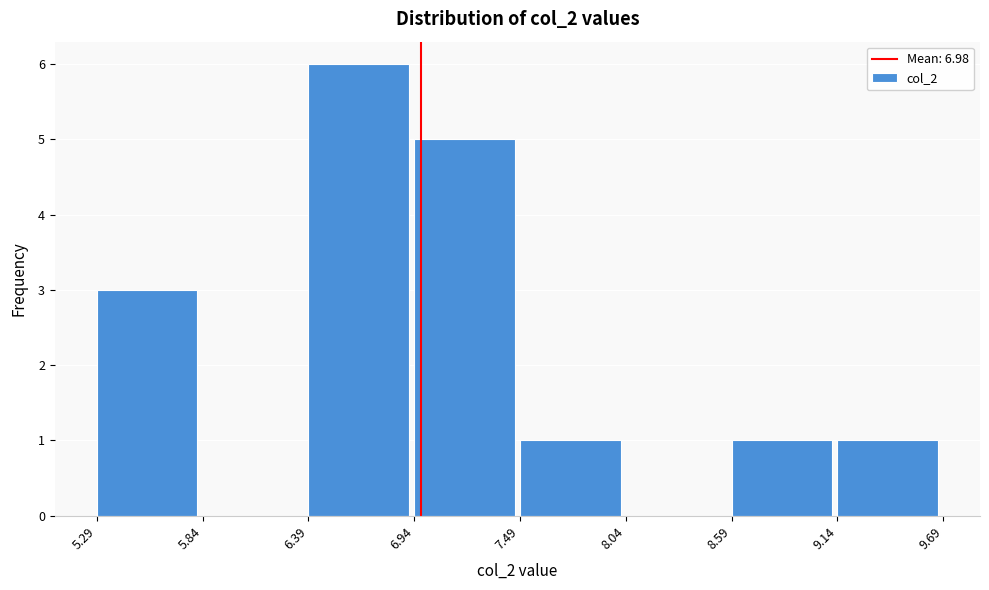

Reading left to right, list every bar in this chart as the range it spans on the x-axis followed by its height. The values are not printed on the chart, so give them approximately, as read against the axis.

5.29 to 5.84: 3
5.84 to 6.39: 0
6.39 to 6.94: 6
6.94 to 7.49: 5
7.49 to 8.04: 1
8.04 to 8.59: 0
8.59 to 9.14: 1
9.14 to 9.69: 1